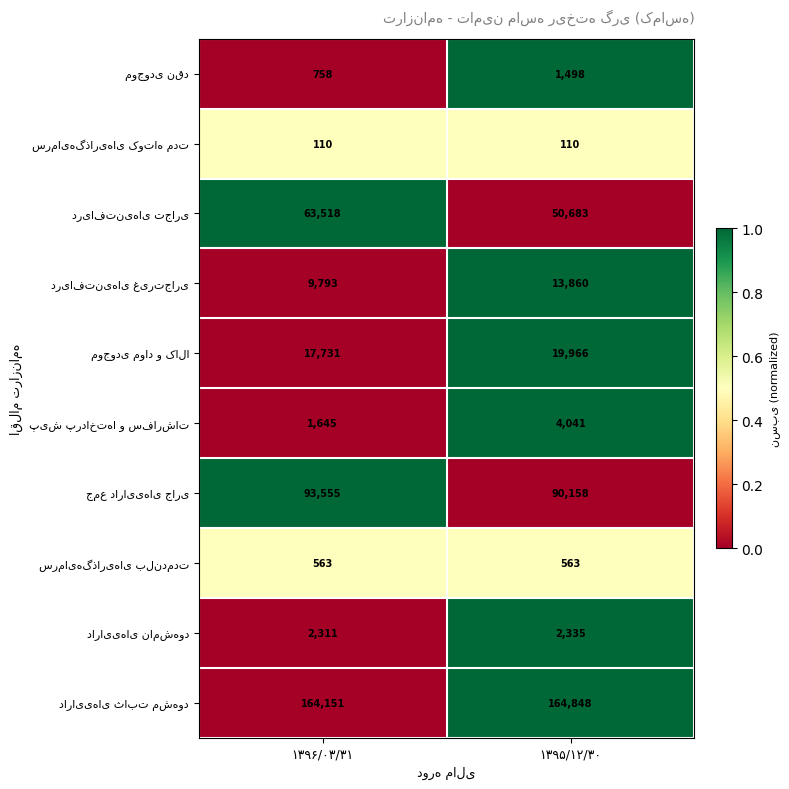

How many categories are shown in the chart?

2